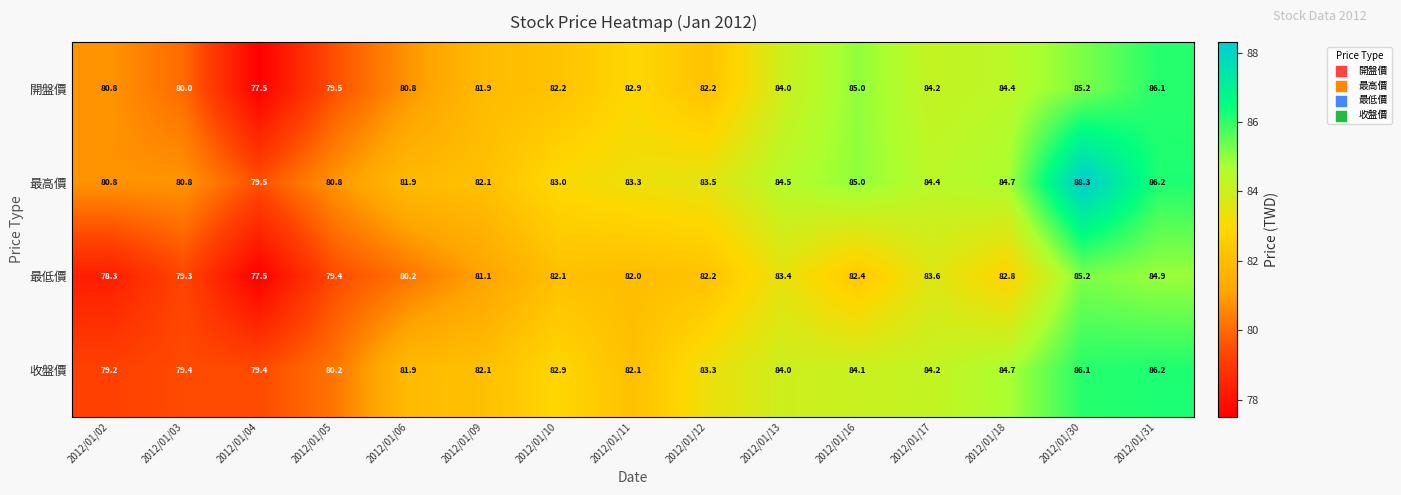

At how many categories does at least one series exceed 84?

6